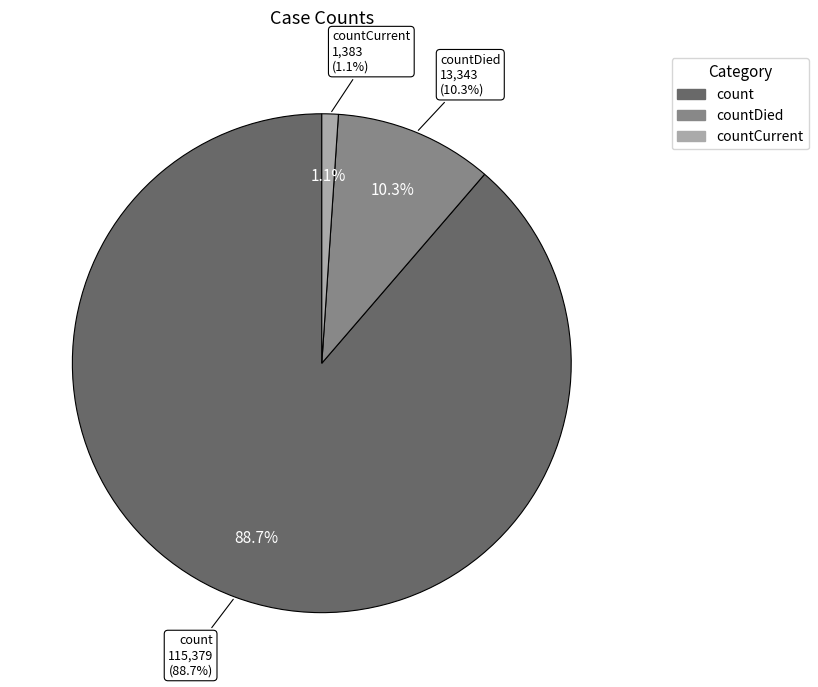

Do count and countDied together represent more than half of the pie?

Yes